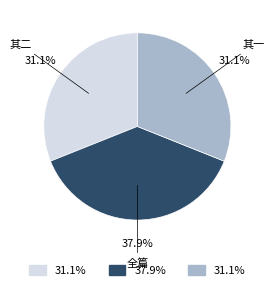

Is there any slice that represents more than half of the pie?

No